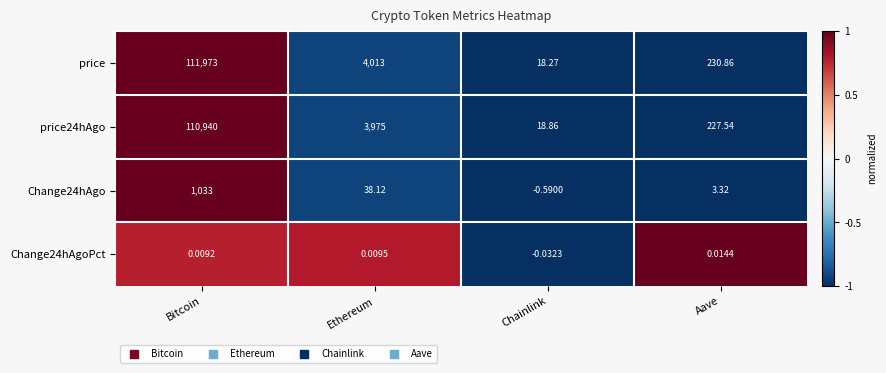

Where does the Change24hAgoPct series first go above 0?

Bitcoin